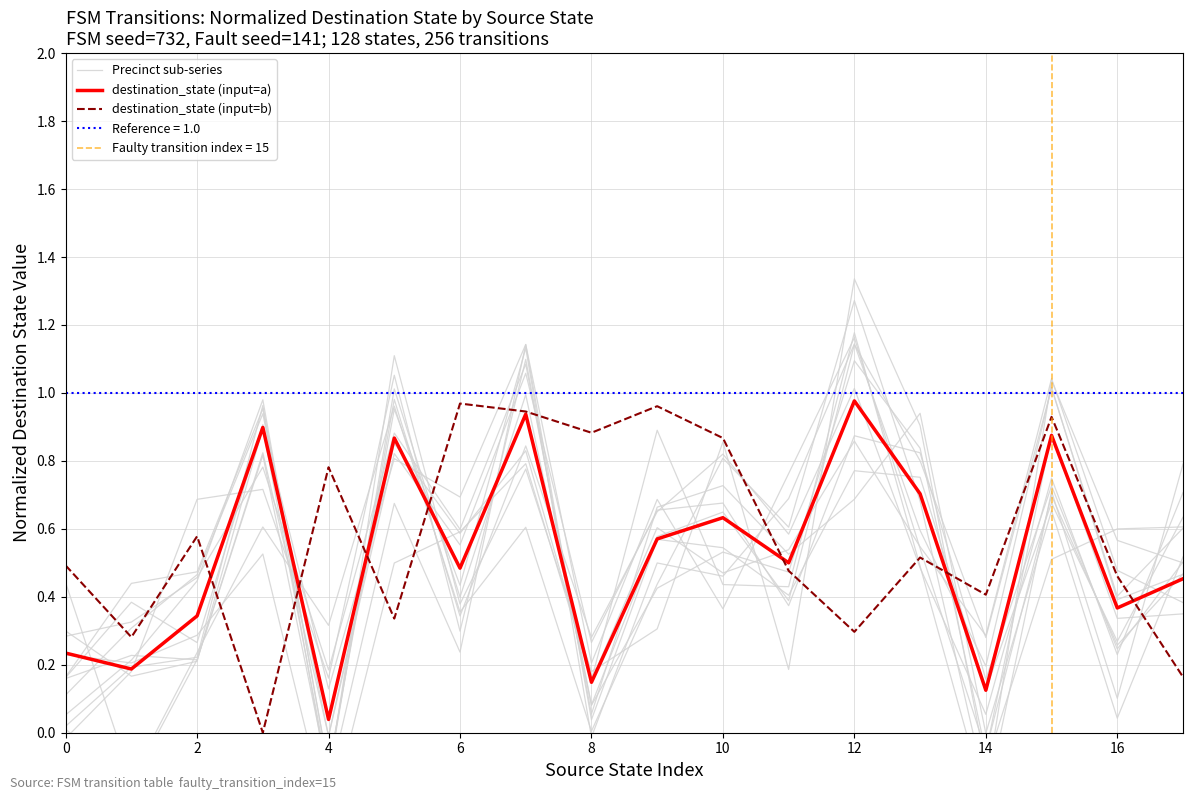

True or false: destination_state (input=a) has a value of 0.2 at 14.

False